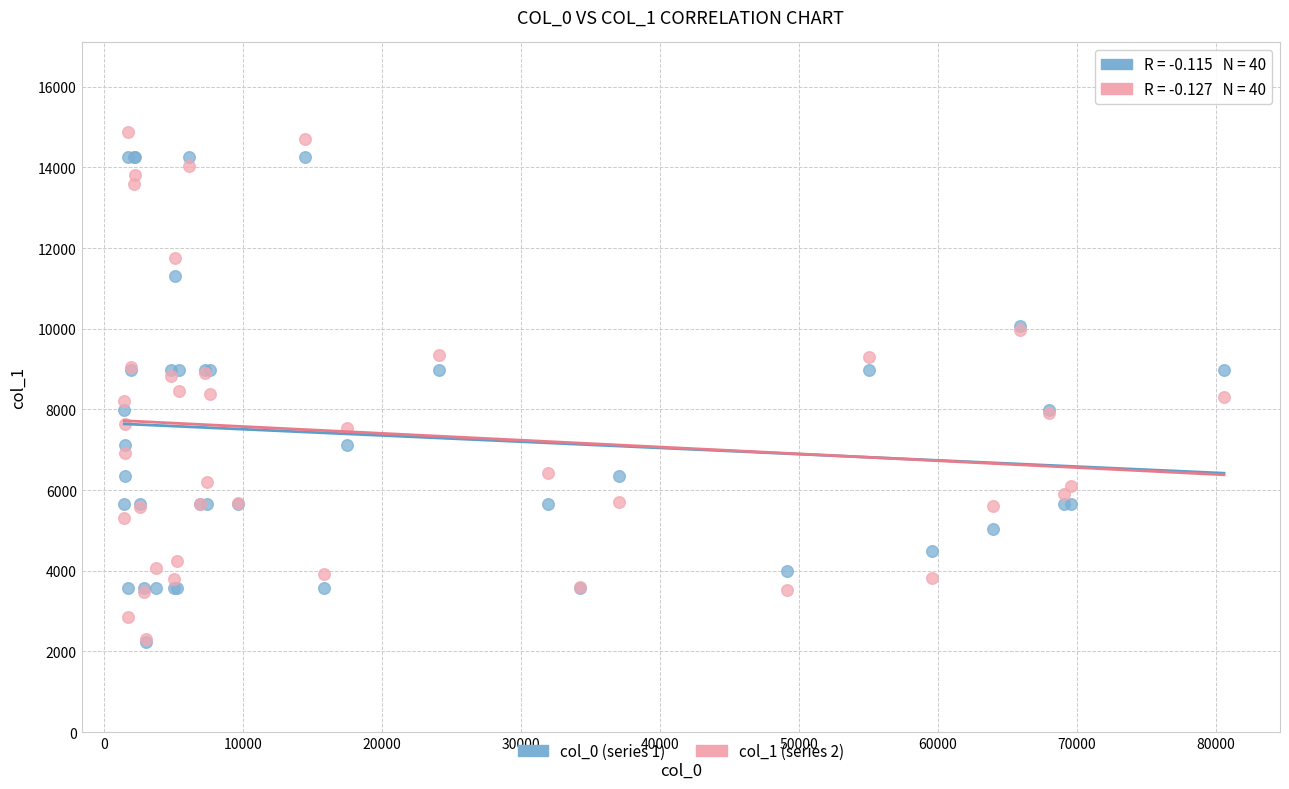

Which series has the widest spread of Y values?

col_1 (series 2)